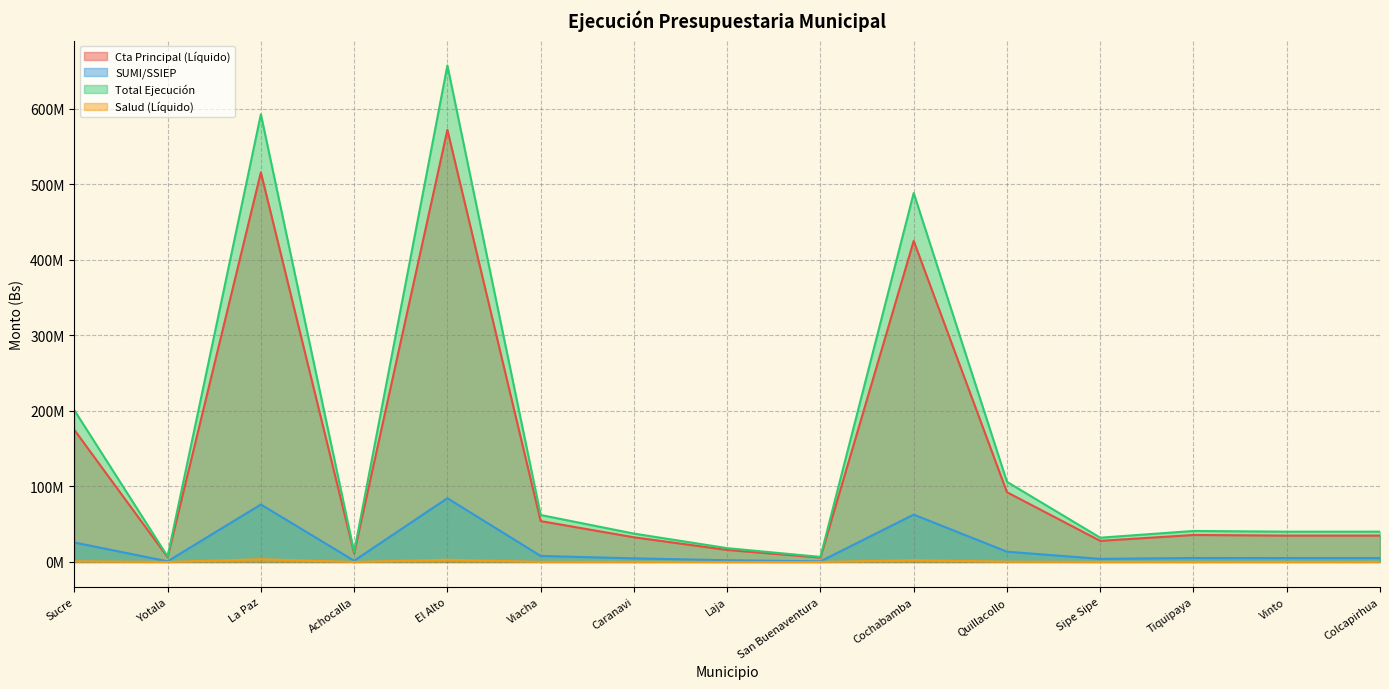

Rank the series at Sipe Sipe from highest to lowest value.

Total Ejecución, Cta Principal (Líquido), SUMI/SSIEP, Salud (Líquido)